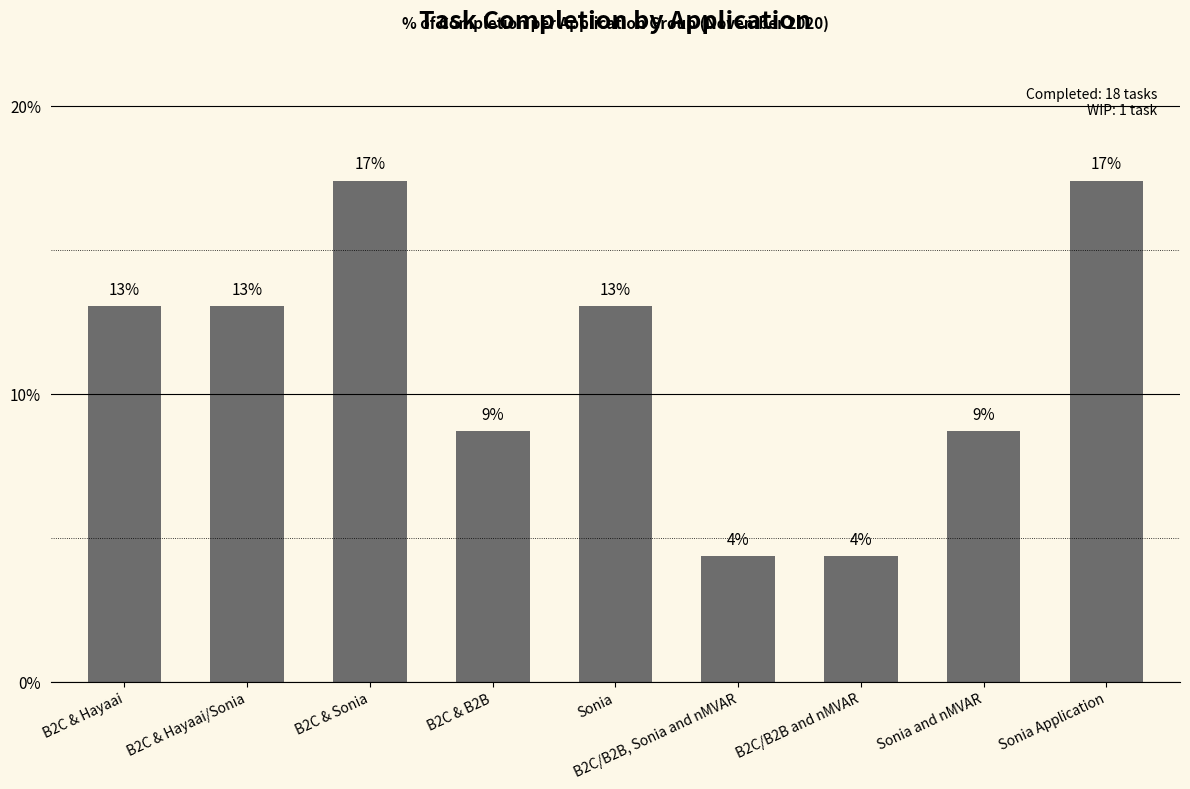

Reading left to right, list all the values displayed in this chart.

B2C & Hayaai=13.0	B2C & Hayaai/Sonia=13.0	B2C & Sonia=17.4	B2C & B2B=8.7	Sonia=13.0	B2C/B2B, Sonia and nMVAR=4.3	B2C/B2B and nMVAR=4.3	Sonia and nMVAR=8.7	Sonia Application=17.4